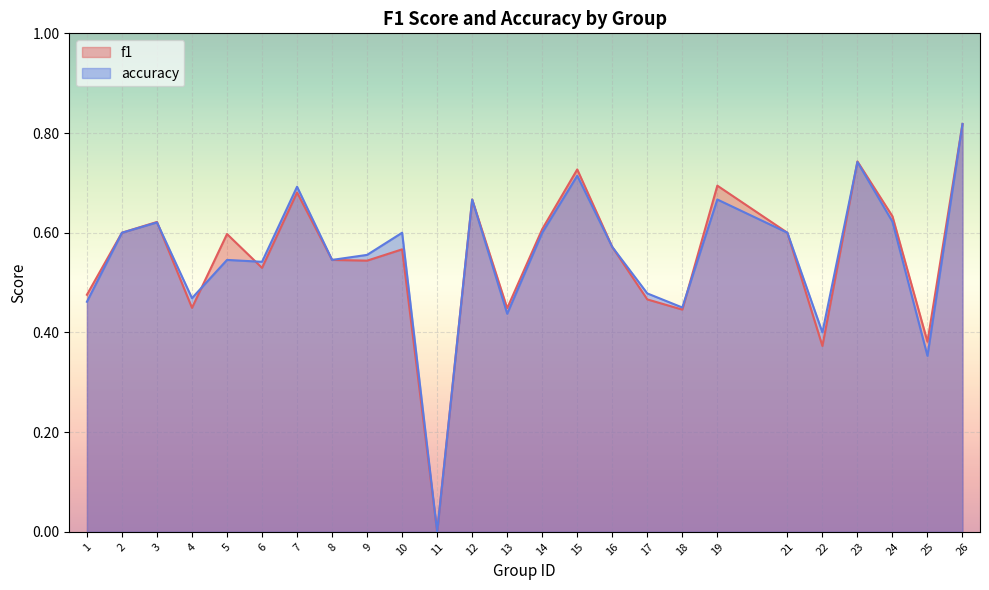

True or false: accuracy has more than 2 points higher than both neighbors.

True